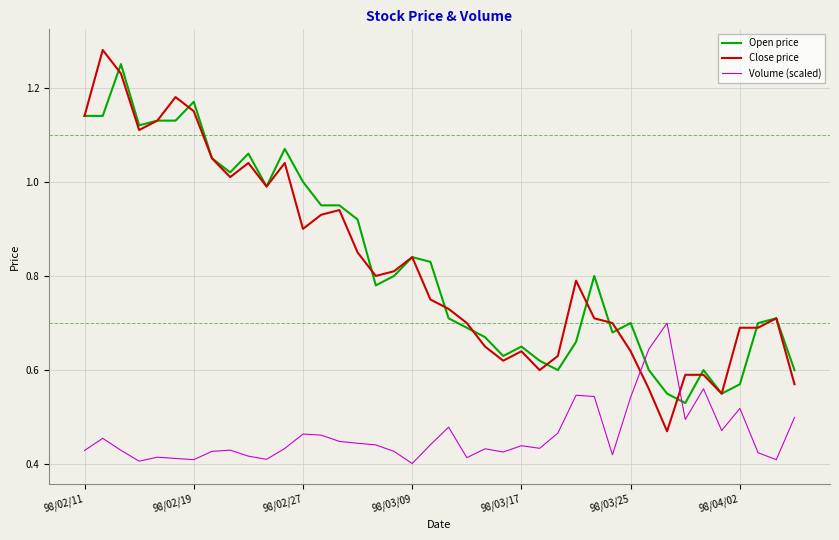

Which series has the largest range (max minus min)?

Close price